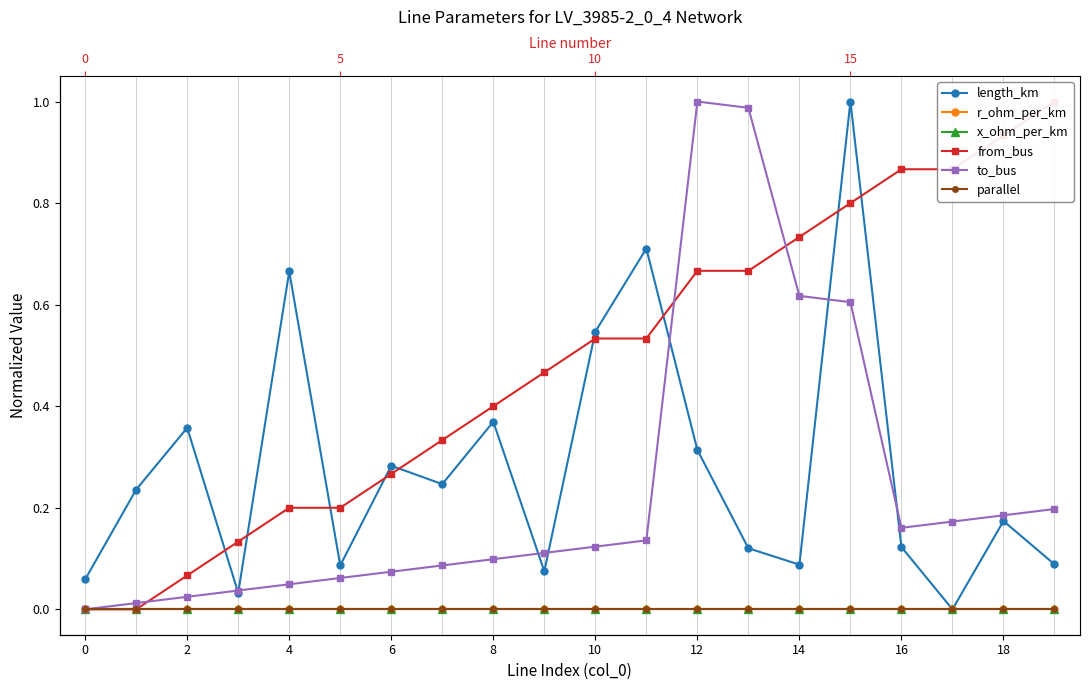

True or false: from_bus and x_ohm_per_km cross at least once.

False